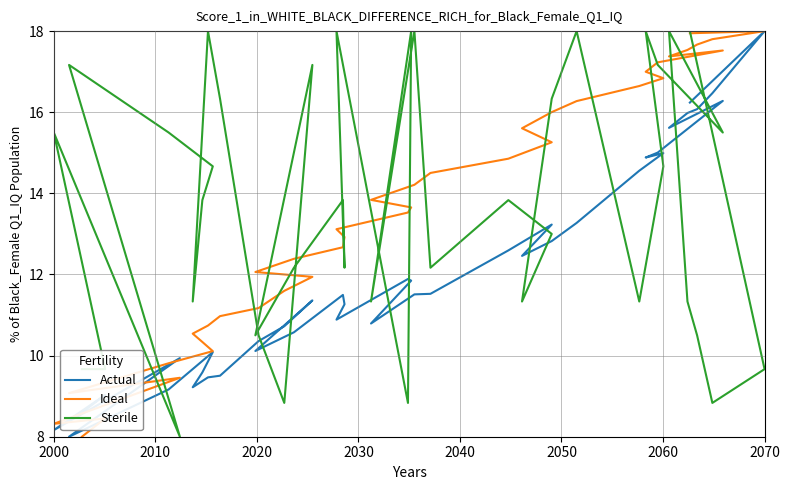

Does the chart display data point markers on the line(s)?

No